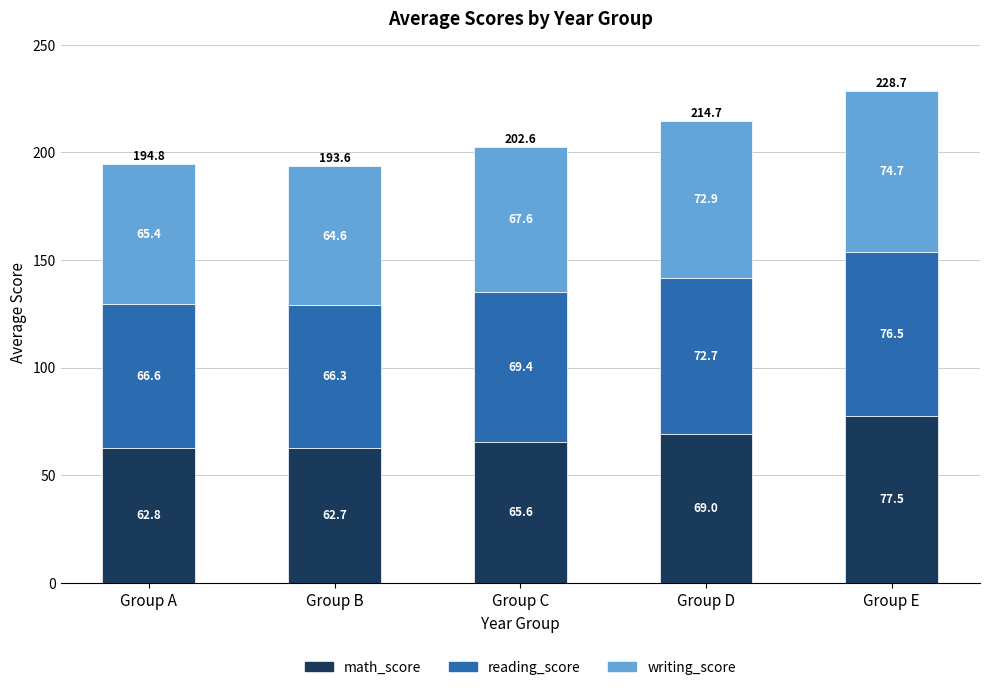

True or false: math_score has a value of 62.8 at Group A.

True